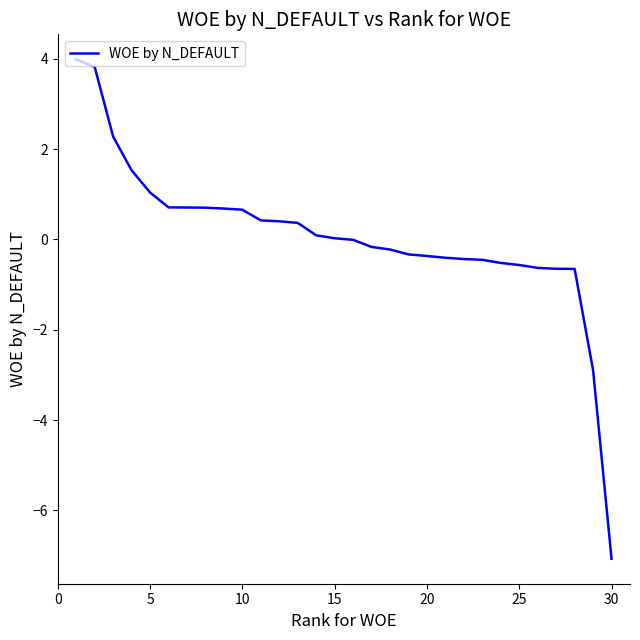

What is the minimum value shown in the chart?

-7.1